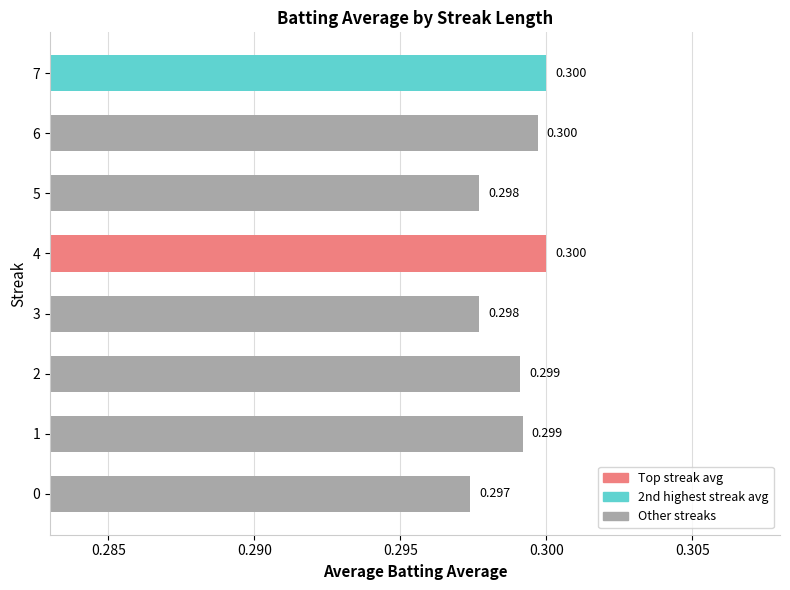

Where is the data nearest to the value 0?

0